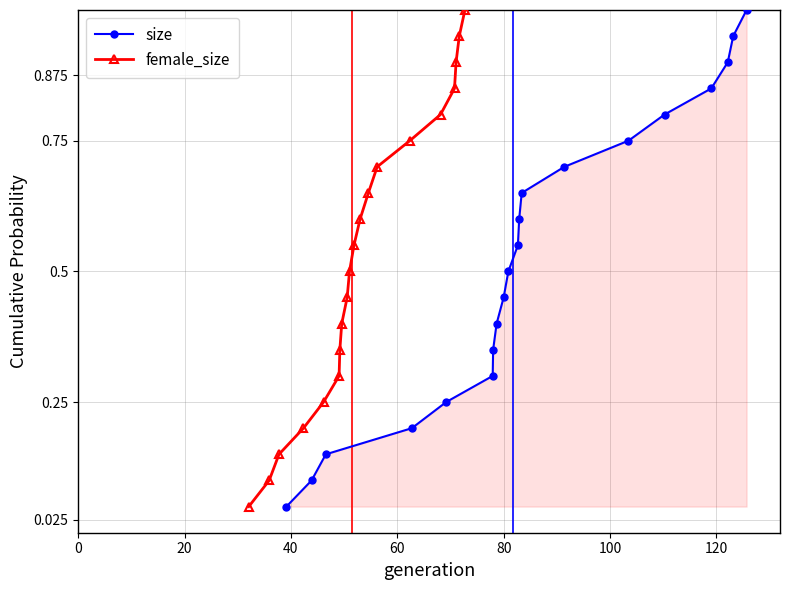

The size series shows 1.6 at 17. True or false?

False